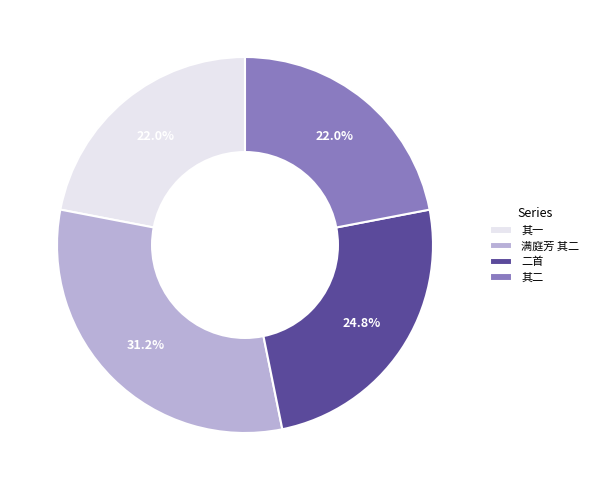

What is the ratio of the value at 其二 to the value at 满庭芳 其二?

0.7